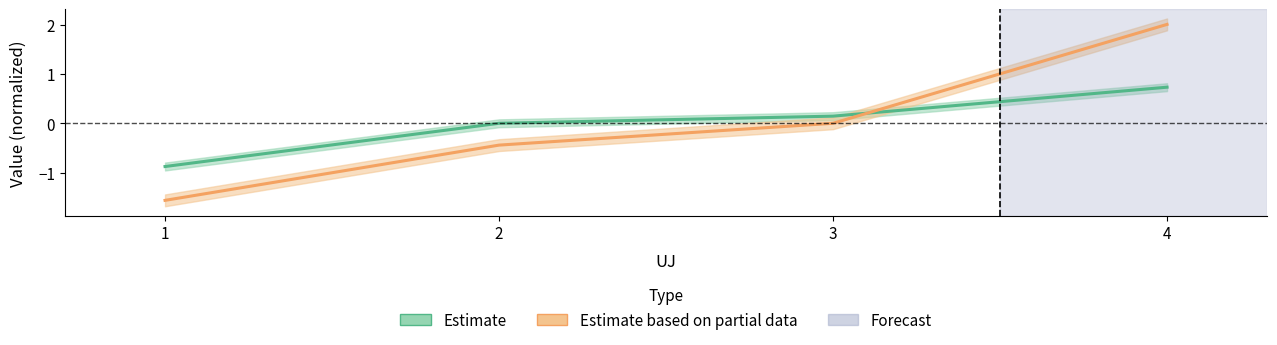

Read the t1_value value at 4.

0.7